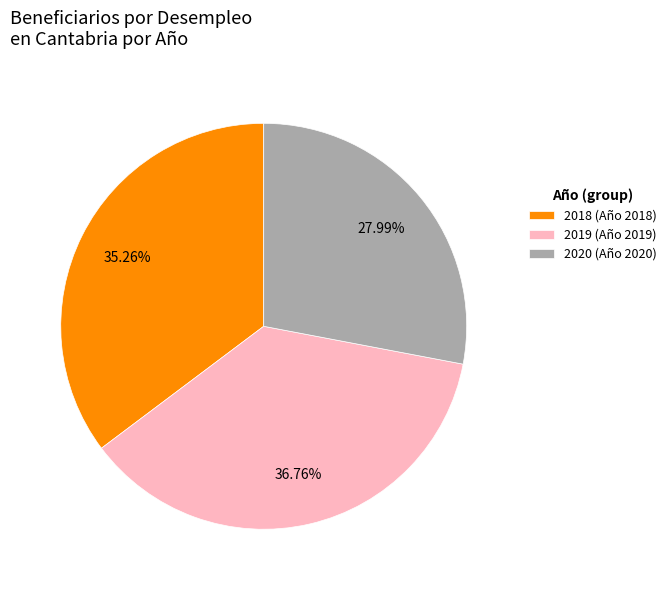

What percentage is the 2020 slice, to the nearest percent?

28%